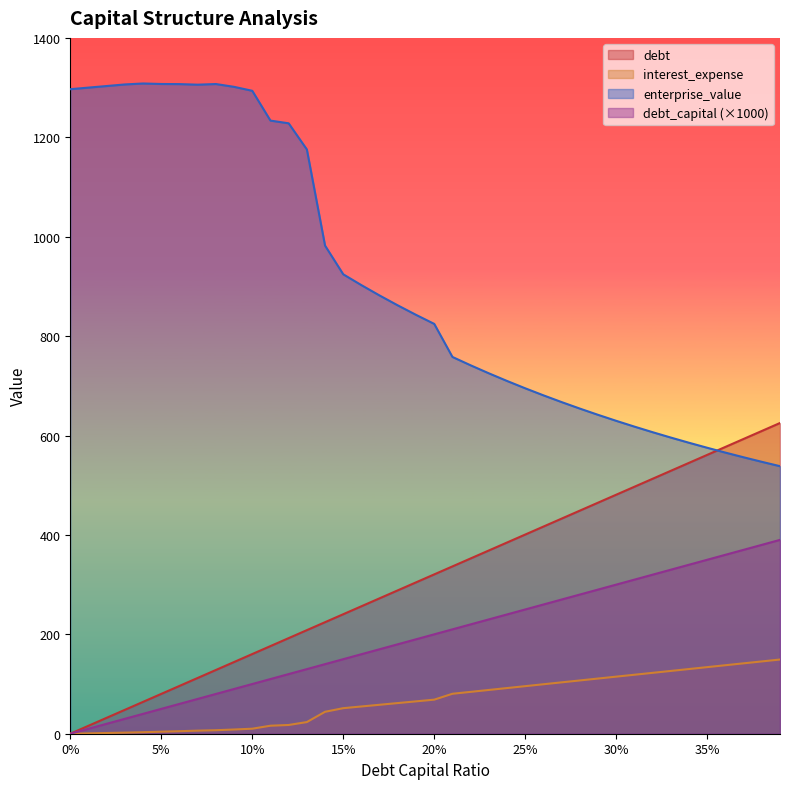

What is the label of the 11th point from the right?

0.29